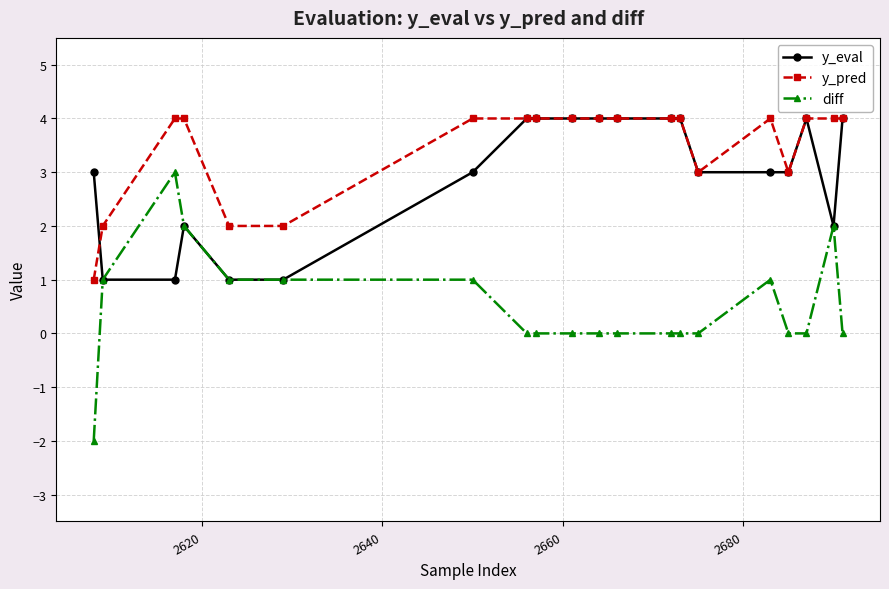

True or false: diff and y_pred cross at least once.

False